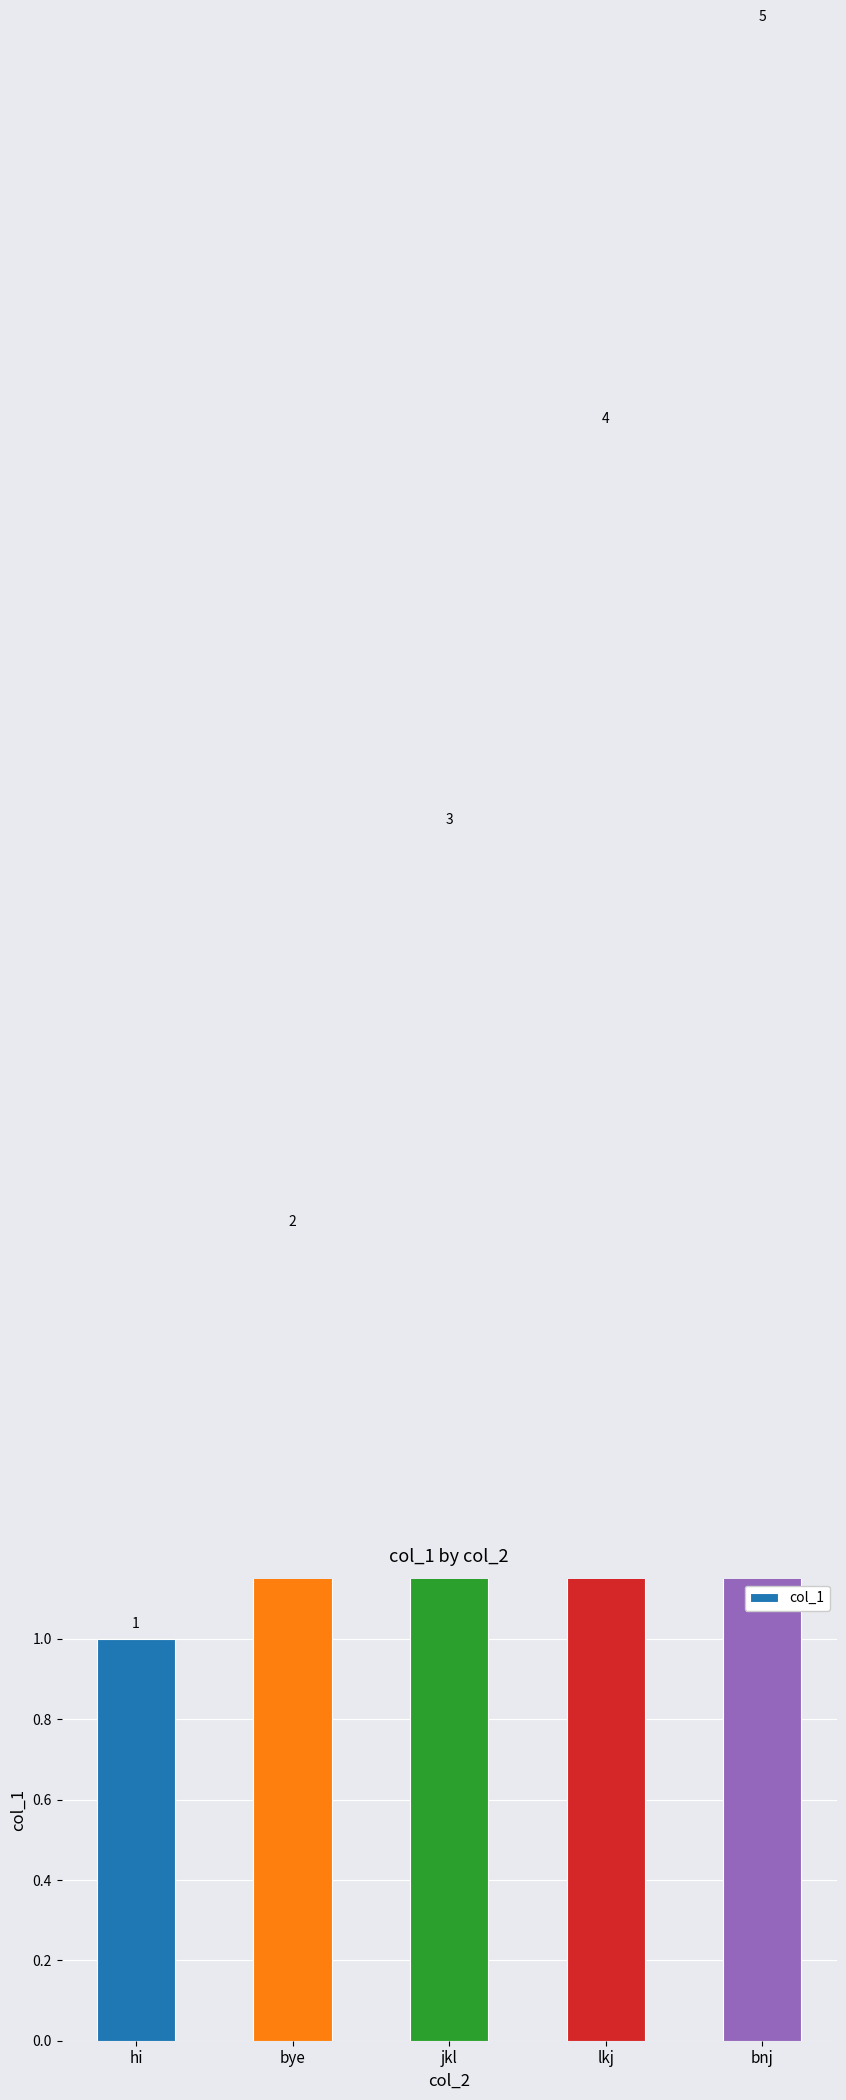

What is the ratio of the value at lkj to the value at hi?

4.0